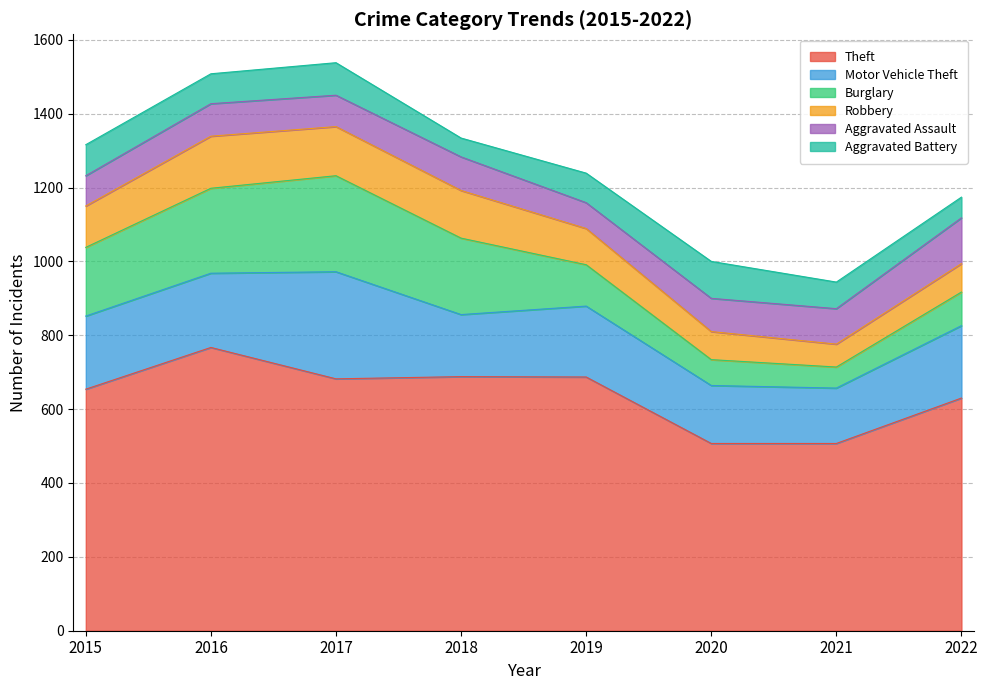

What is the highest value of the Aggravated Assault series?

124